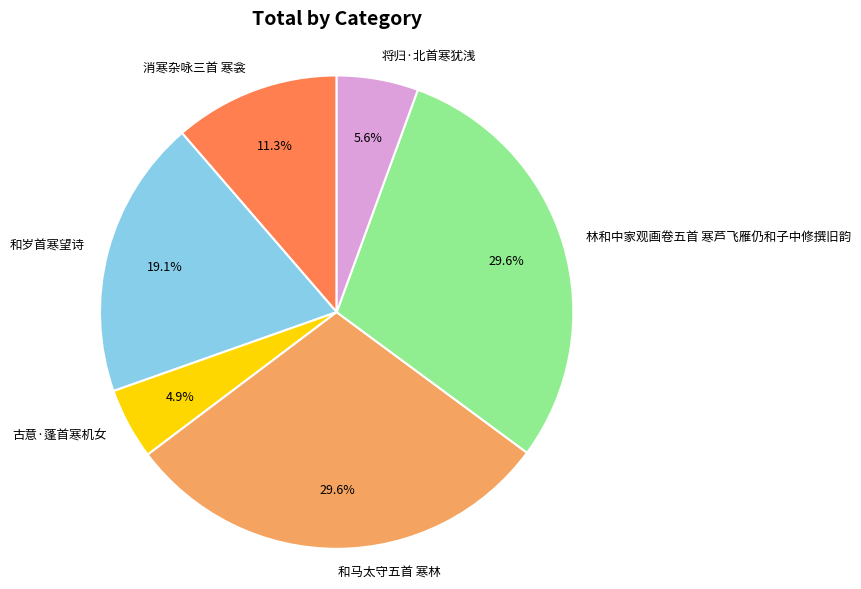

Which category has the smallest portion of the pie?

古意·蓬首寒机女